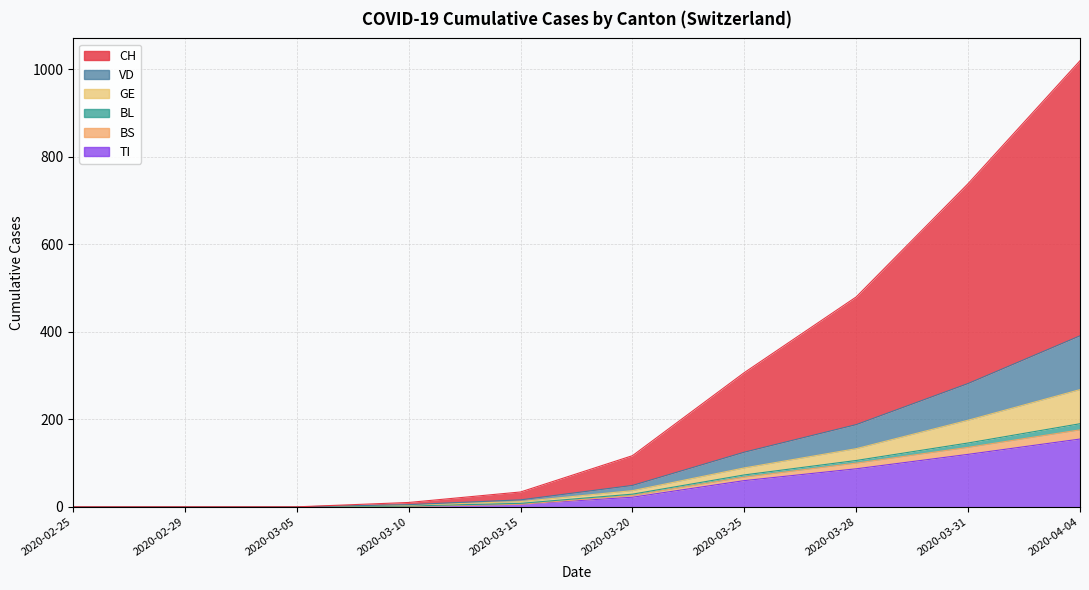

What is the value of the CH point at the 7th from the left?

307